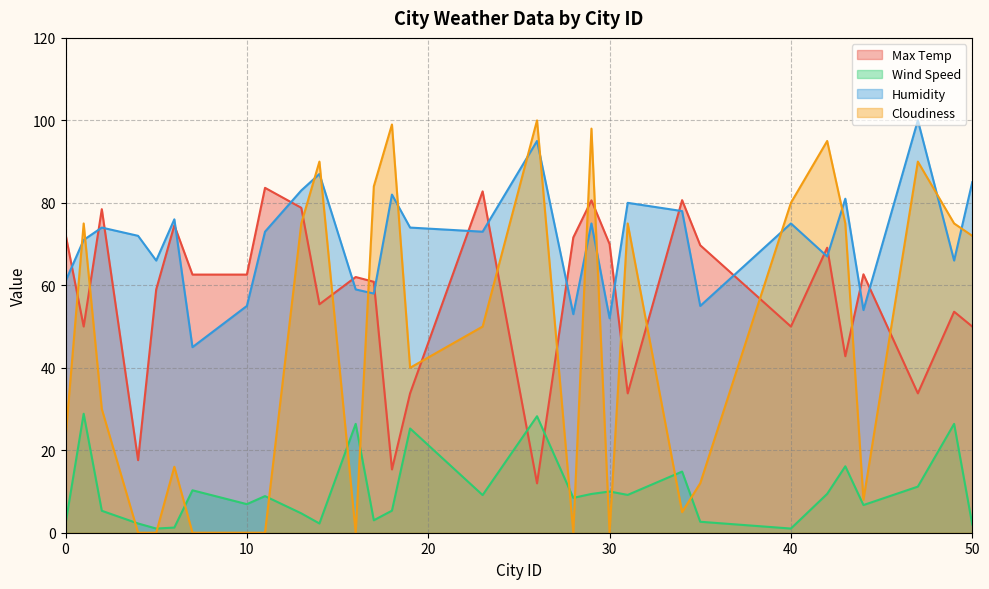

Is it true that Cloudiness equals 75.0 at 49?

True